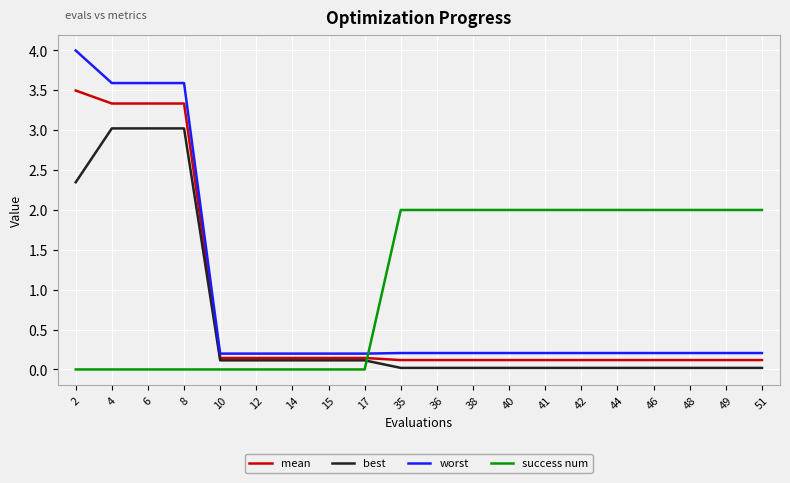

The success num series shows 0.0 at 10. True or false?

True